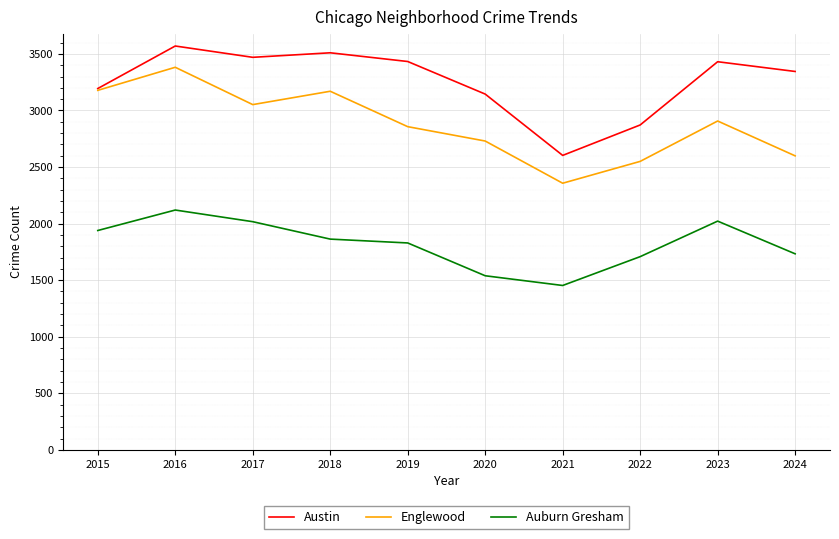

Rank the series at 2024 from highest to lowest value.

Austin, Englewood, Auburn Gresham